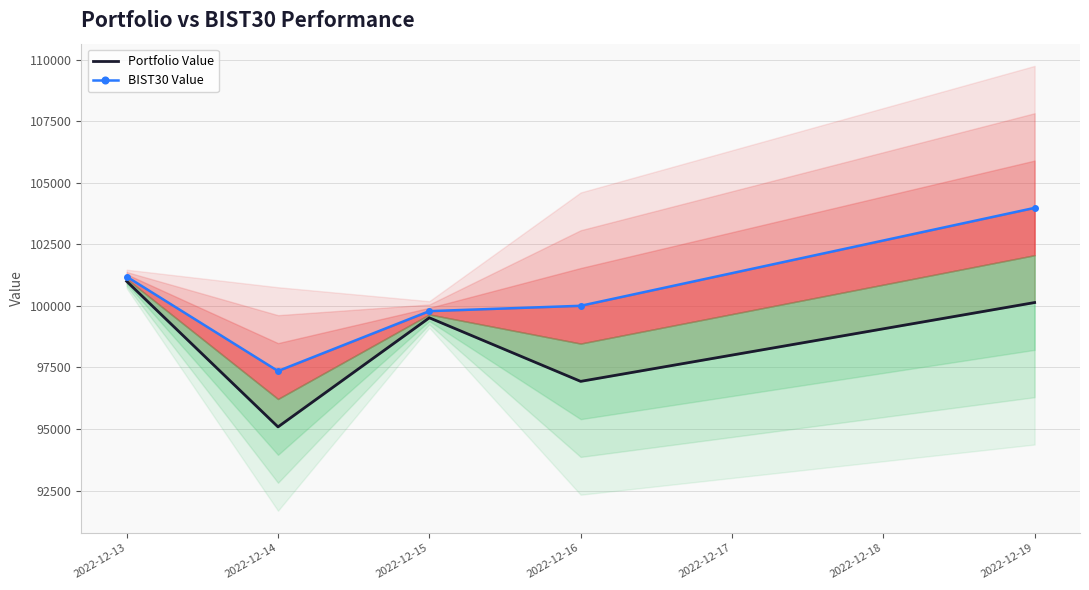

What is the difference between the highest and lowest values at 2022-12-19?

3844.2